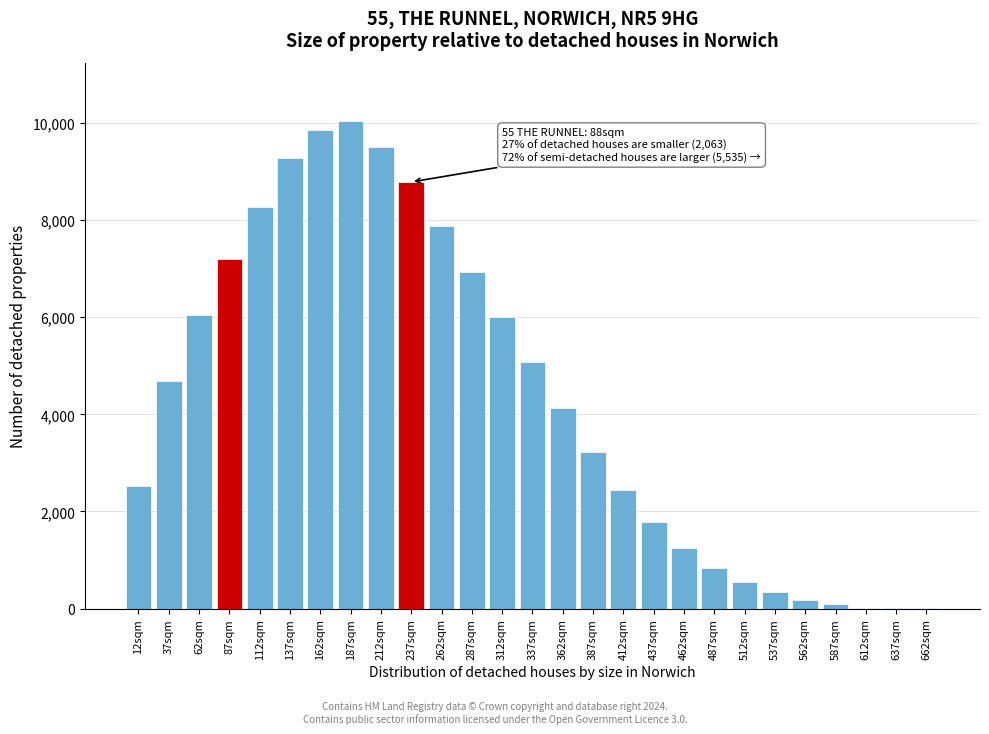

What is the sum of all values?

116903